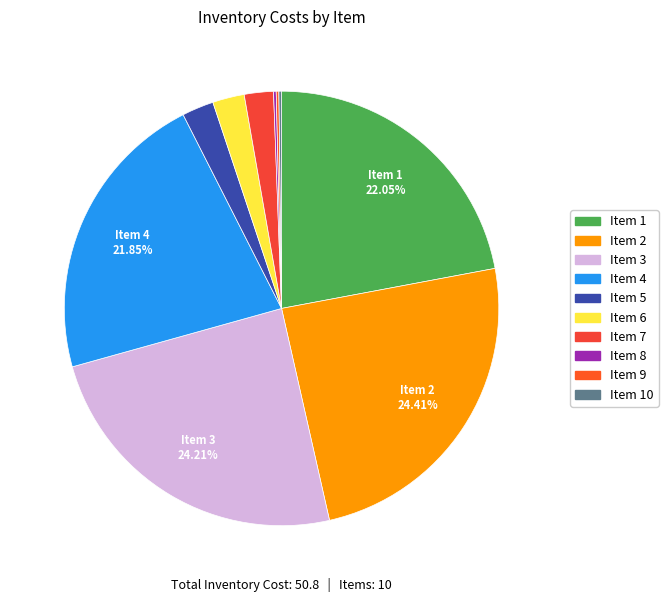

To the nearest percent, what is the average slice percentage?

10%